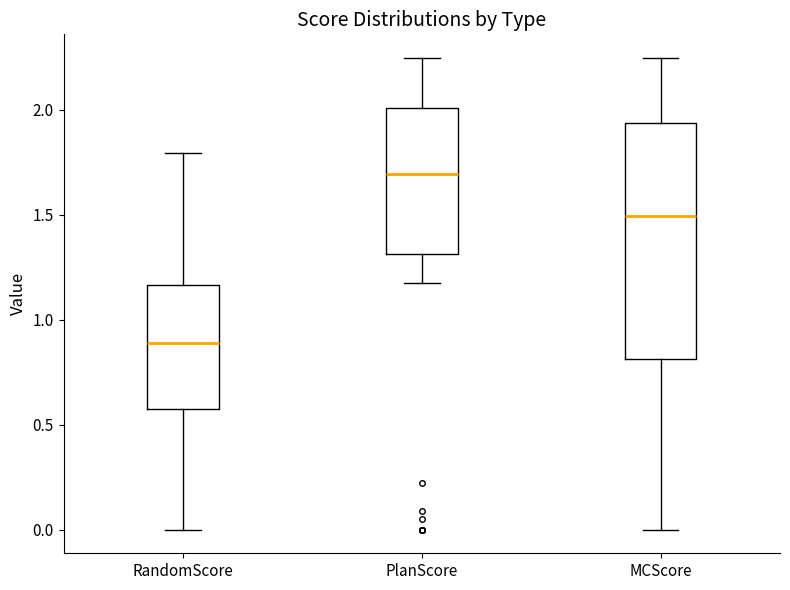

Where does the lower whisker of the box for MCScore end on the y-axis? The values are not printed on the chart, so give them approximately, as read against the axis.

0.00